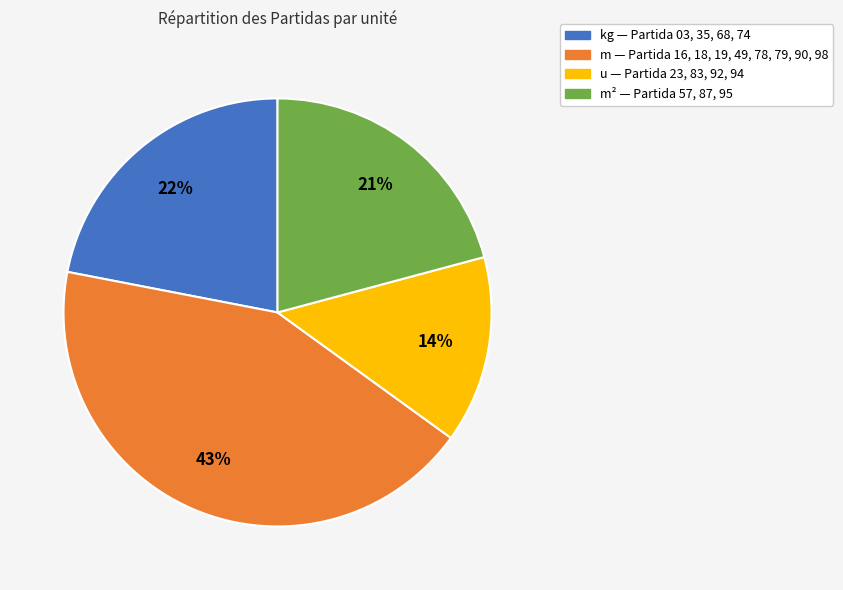

To the nearest percent, what is the difference between the largest and smallest slice percentages?

29%